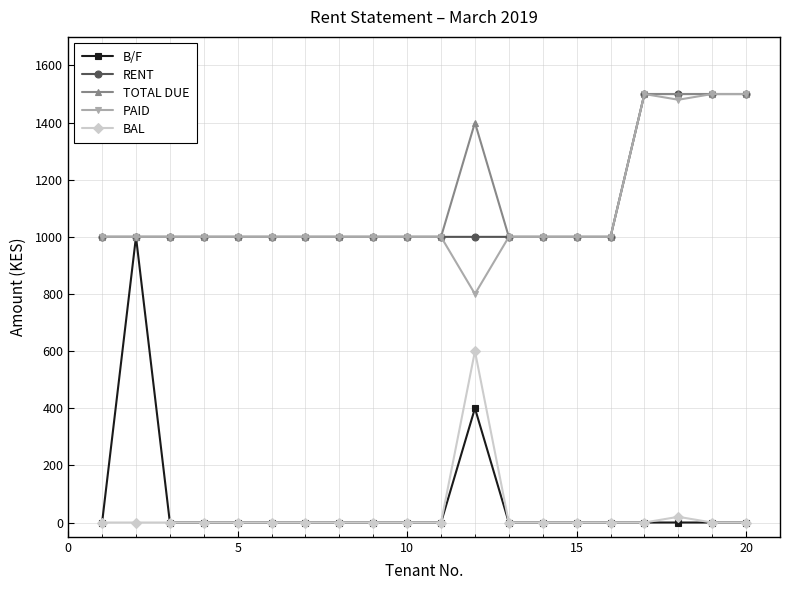

True or false: BAL and PAID cross at least once.

False